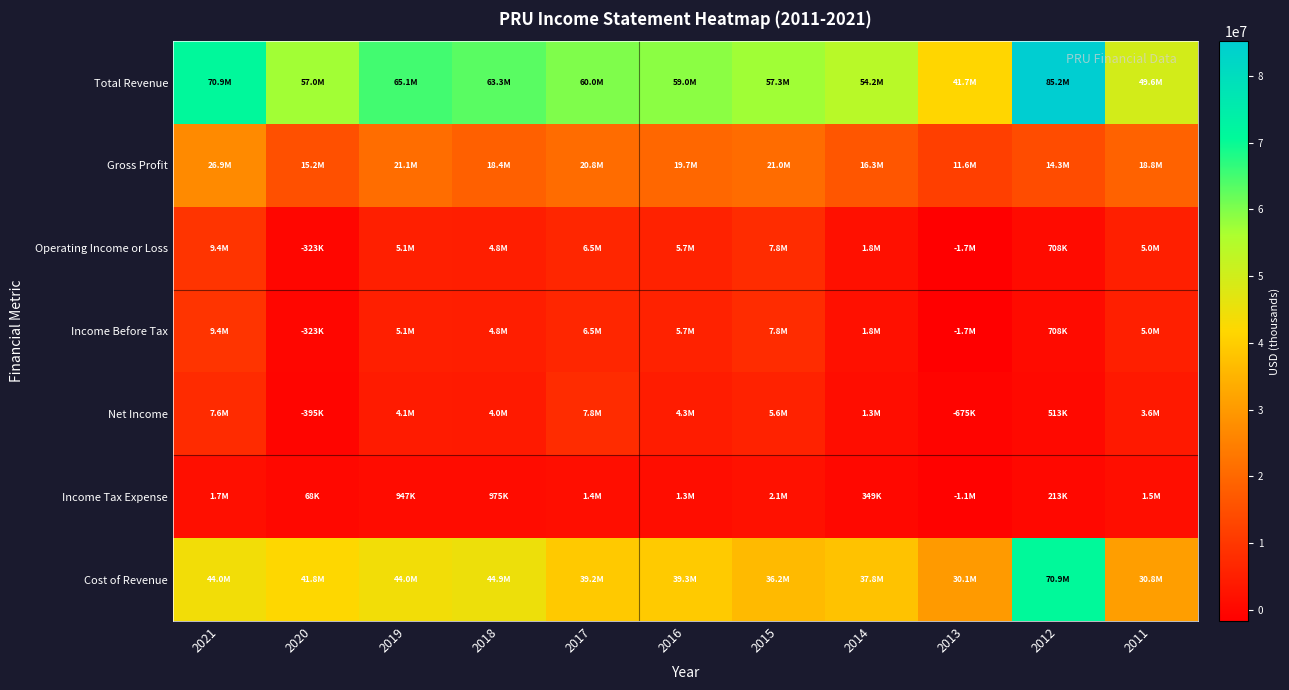

At how many categories does at least one series exceed 800324?

11